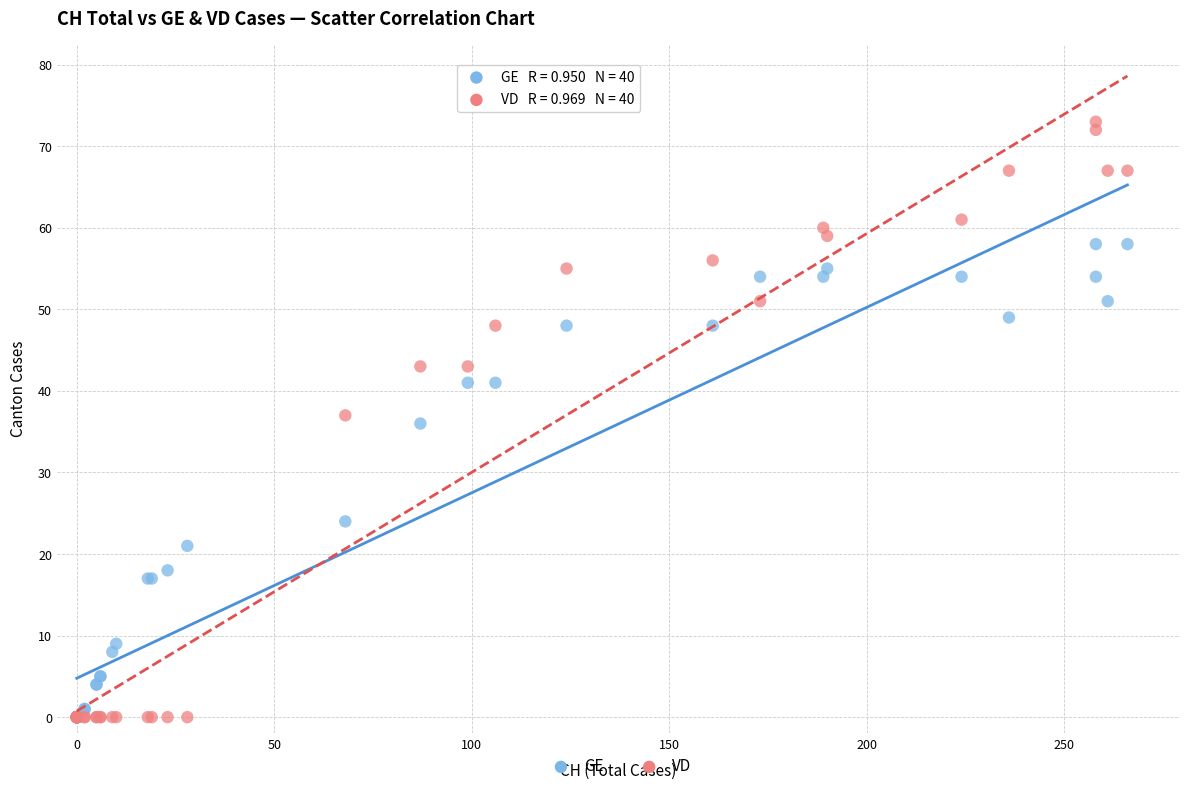

In the GE series, what Y value is closest to 29?

24